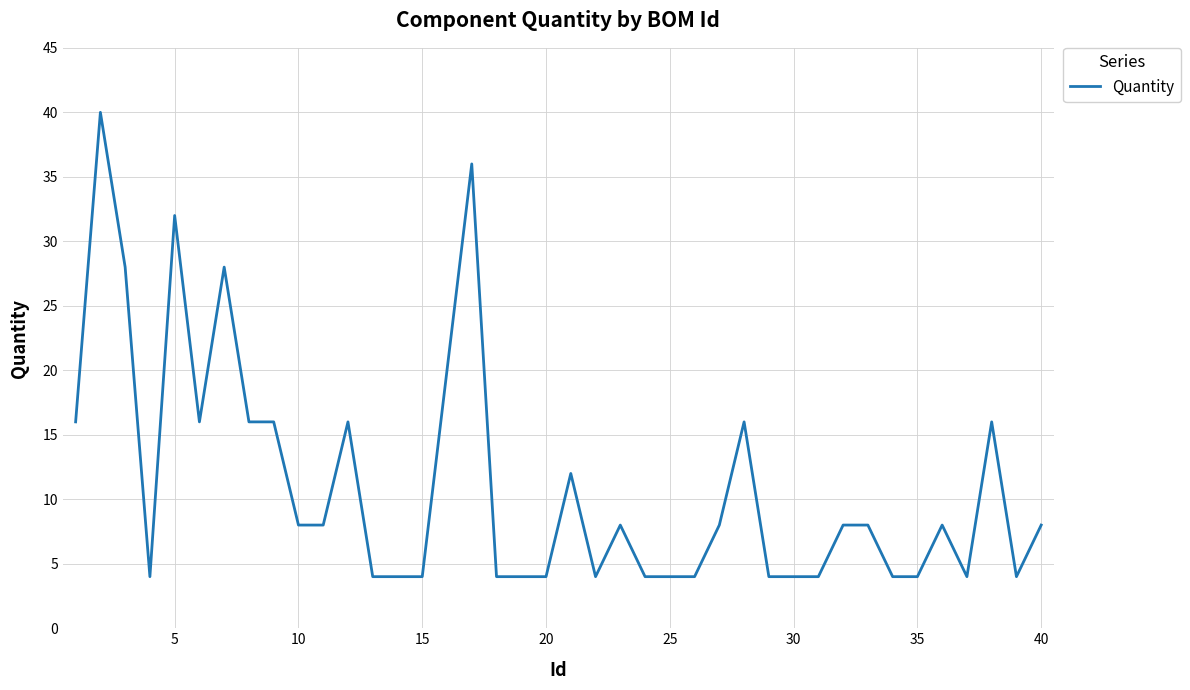

What is the greatest value displayed?

40